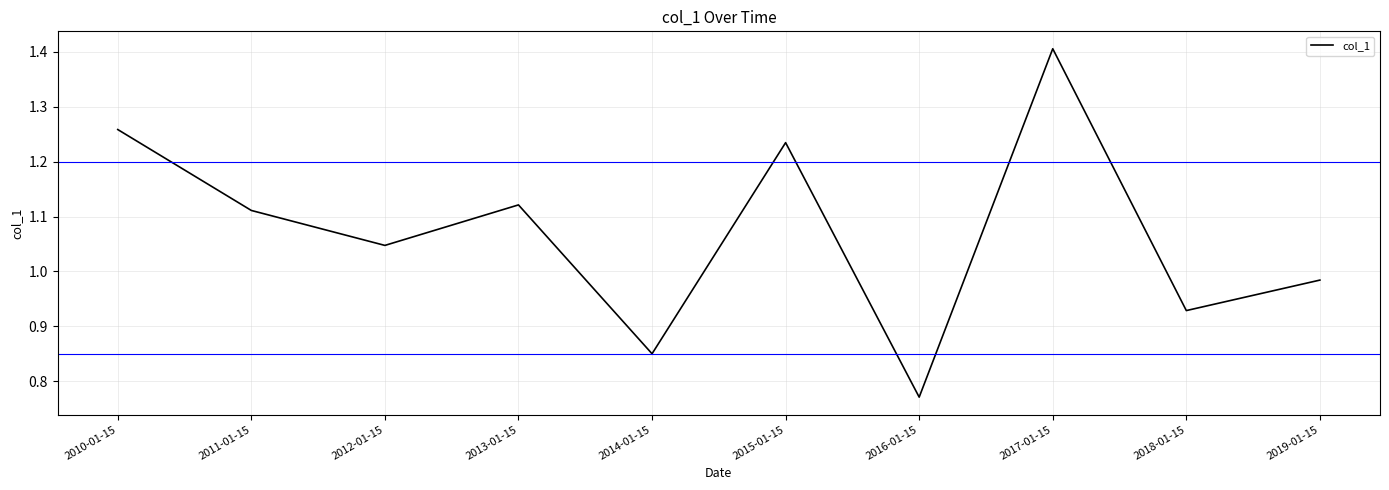

What position from the left is 2016-01-15?

7